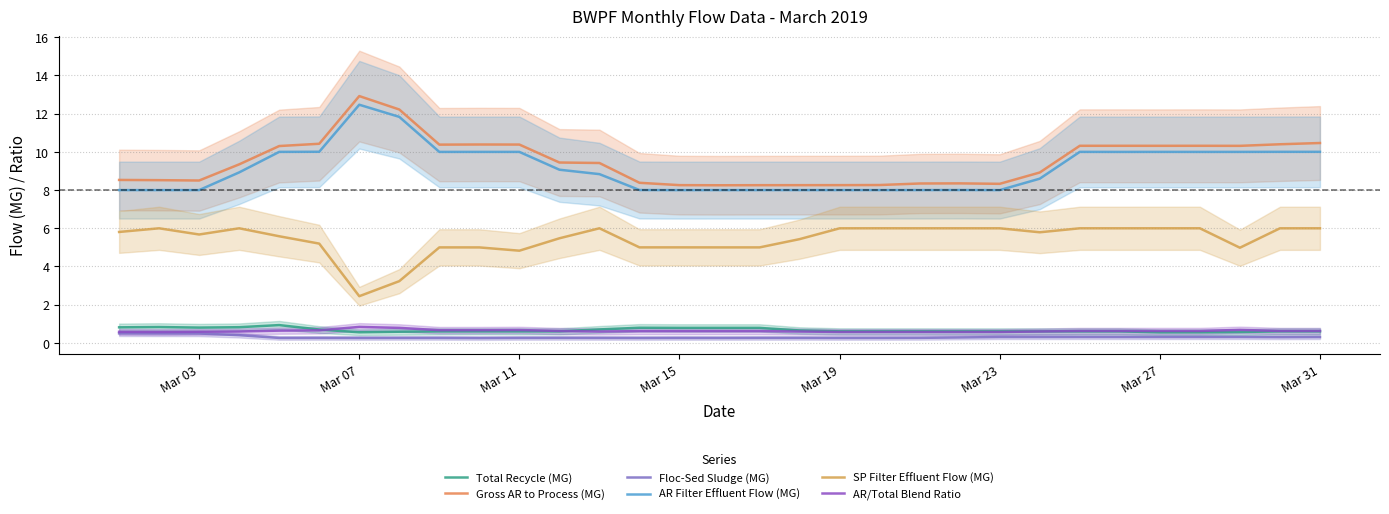

What is the value of the SP Filter Effluent Flow (MG) point at the 6th from the left?

5.2